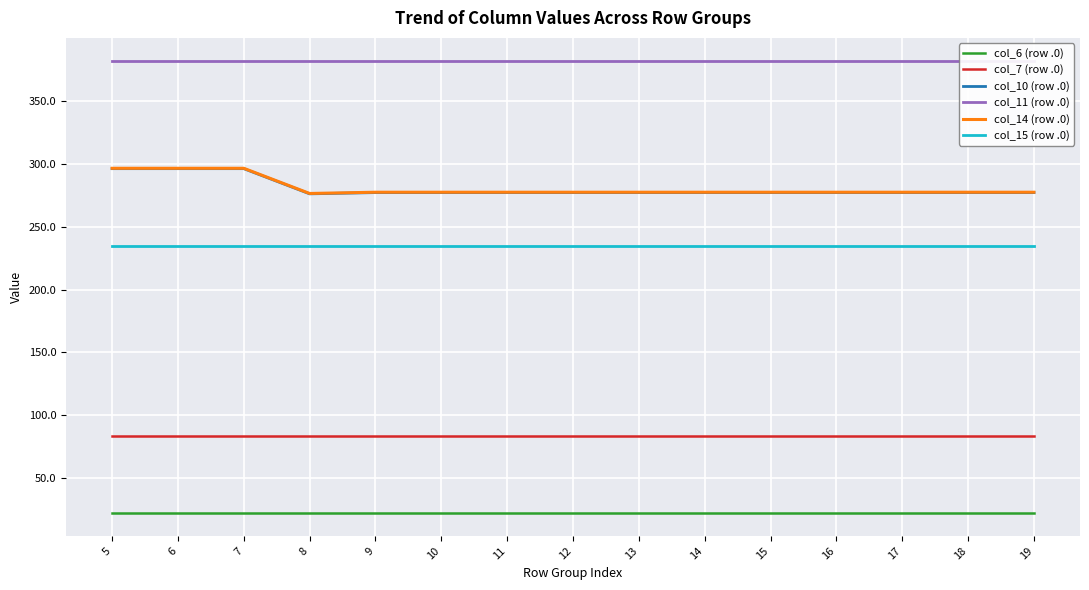

Reading left to right, extract all data points from this chart.

col_6 (row .0): 22.3	22.3	22.3	22.3	22.3	22.3	22.3	22.3	22.3	22.3	22.3	22.3	22.3	22.3	22.3
col_7 (row .0): 83.8	83.8	83.8	83.8	83.8	83.8	83.8	83.8	83.8	83.8	83.8	83.8	83.8	83.8	83.8
col_10 (row .0): 296.0	296.0	296.0	276.0	277.0	277.0	277.0	277.0	277.0	277.0	277.0	277.0	277.0	277.0	277.0
col_11 (row .0): 381.9	381.9	381.9	381.9	381.9	381.9	381.9	381.9	381.9	381.9	381.9	381.9	381.9	381.9	381.9
col_14 (row .0): 296.3	296.3	296.3	276.3	277.3	277.3	277.3	277.3	277.3	277.3	277.3	277.3	277.3	277.3	277.3
col_15 (row .0): 234.9	234.9	234.9	234.9	234.9	234.9	234.9	234.9	234.9	234.9	234.9	234.9	234.9	234.9	234.9